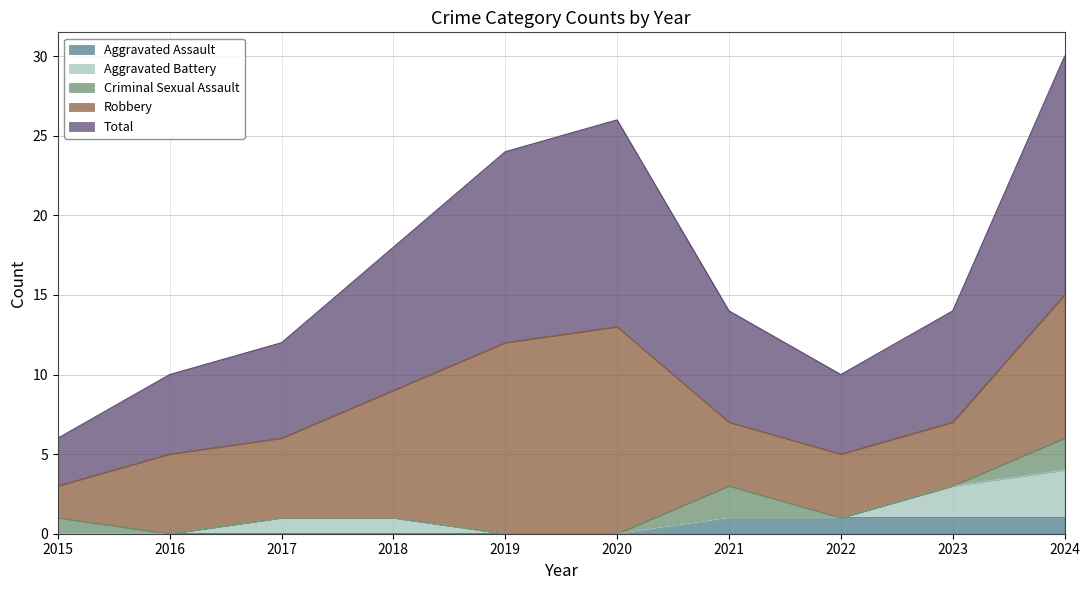

What is the difference between the Robbery values at 2019 and 2020?

1